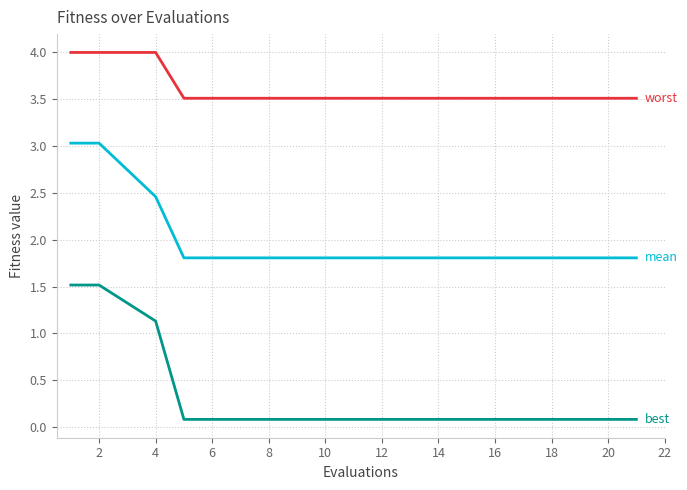

What is the greatest value displayed?

4.0